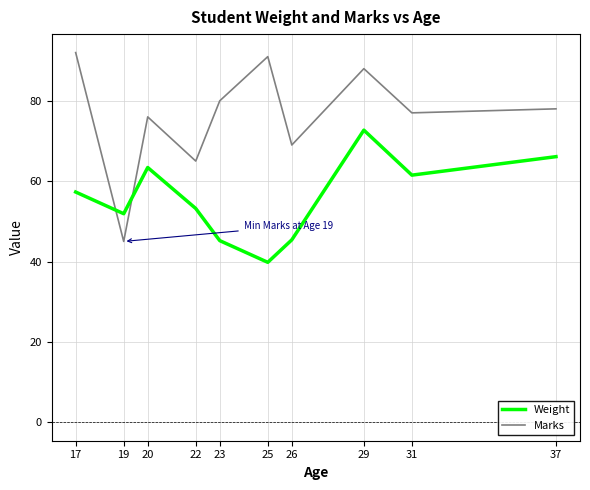

Where is Weight nearest to the value 56?

17